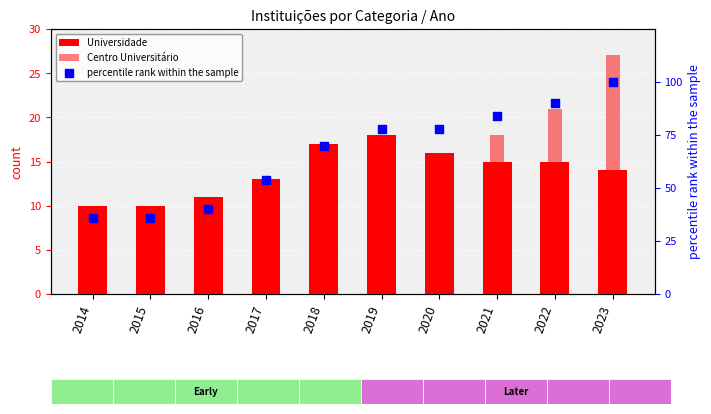

At which category is the sum across all series the highest?

2023